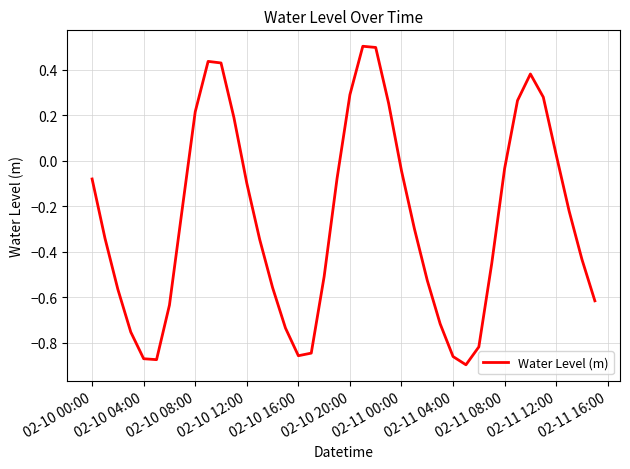

What is the greatest value displayed?

0.5